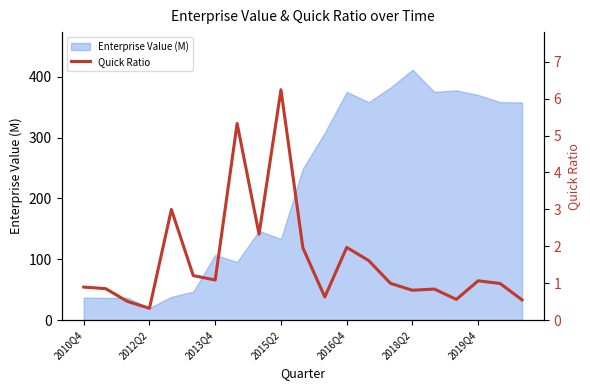

Rank the categories by value from highest to lowest.

9, 7, 2016Q4, 8, 12, 10, 13, 2018Q2, 2019Q4, 18, 14, 19, 2010Q4, 2012Q2, 16, 15, 11, 17, 20, 2013Q4, 2015Q2